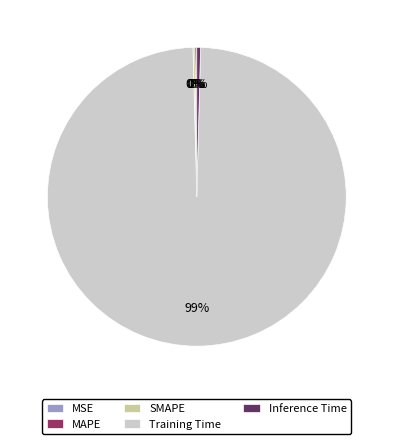

Does Training Time represent more than half of the total?

Yes